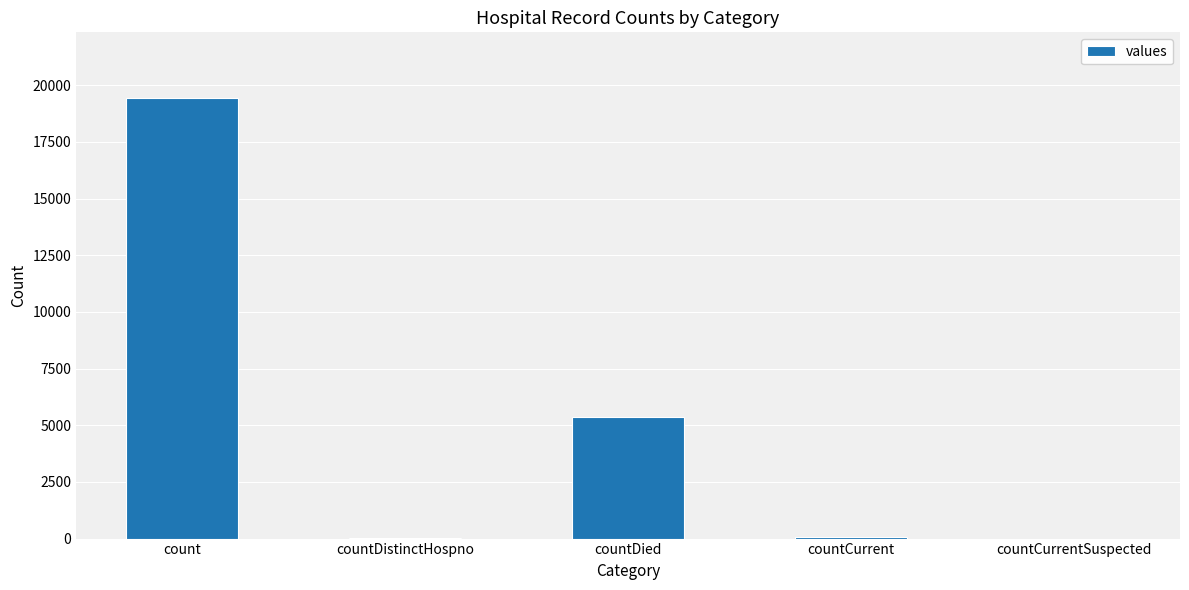

Which has a higher value, countCurrentSuspected or countDied?

countDied